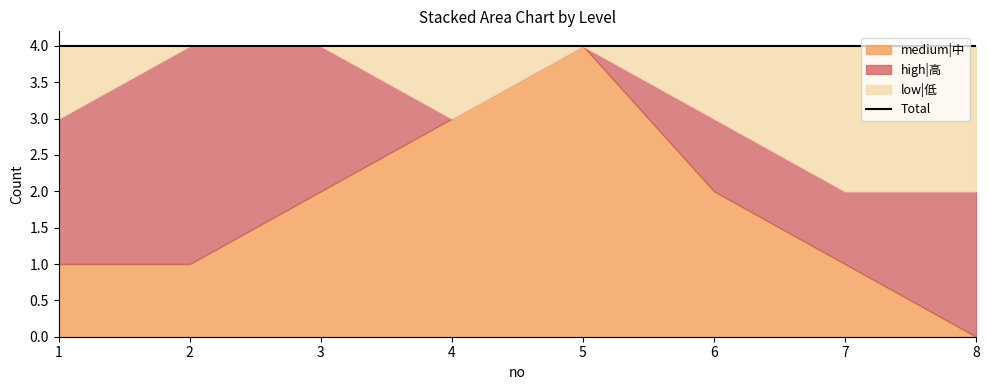

At which category does high|高 reach its first local peak?

2